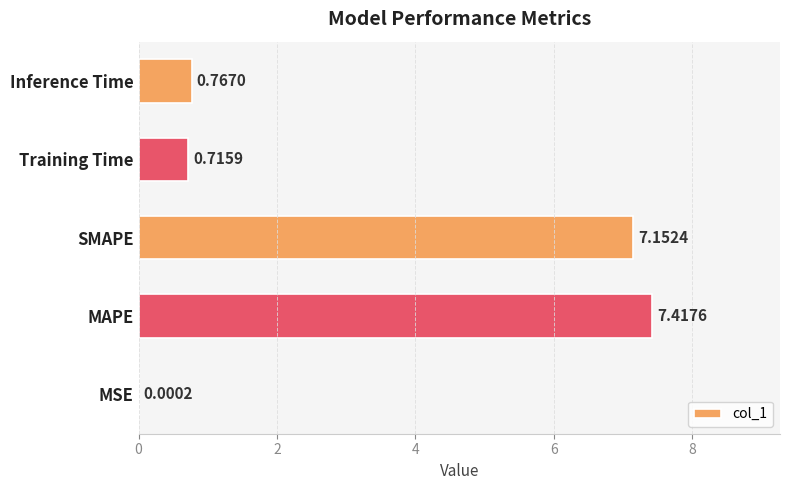

What is the sum of all values?

16.1